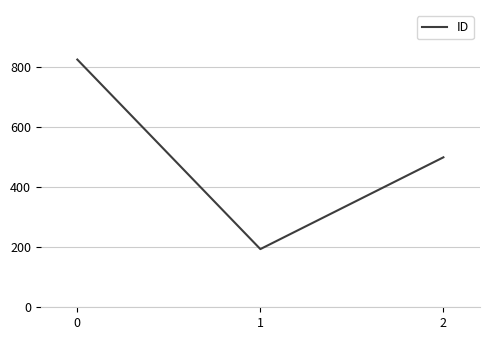

Which category has the lowest value across all series?

1